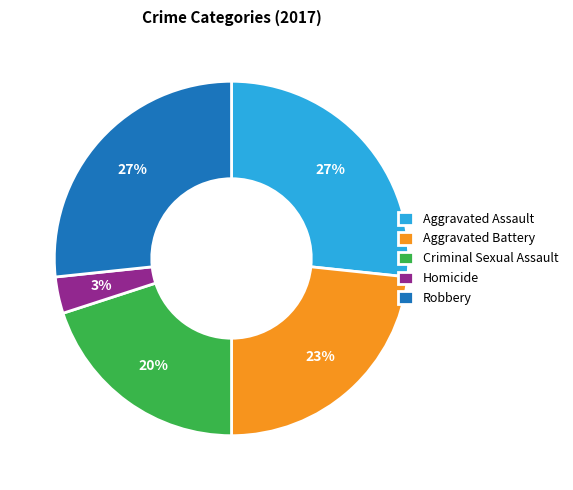

To the nearest percent, what is the average slice percentage?

20%